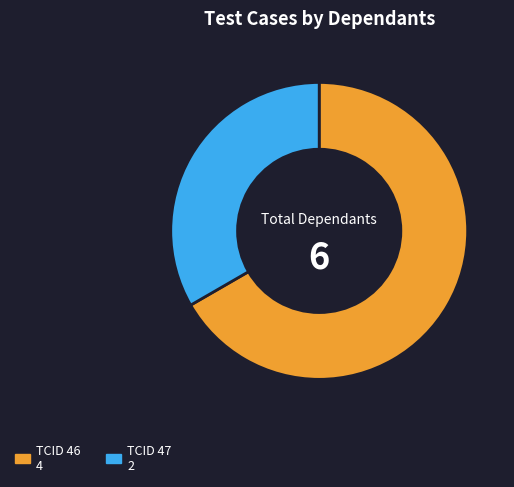

Does any single category account for the majority?

Yes